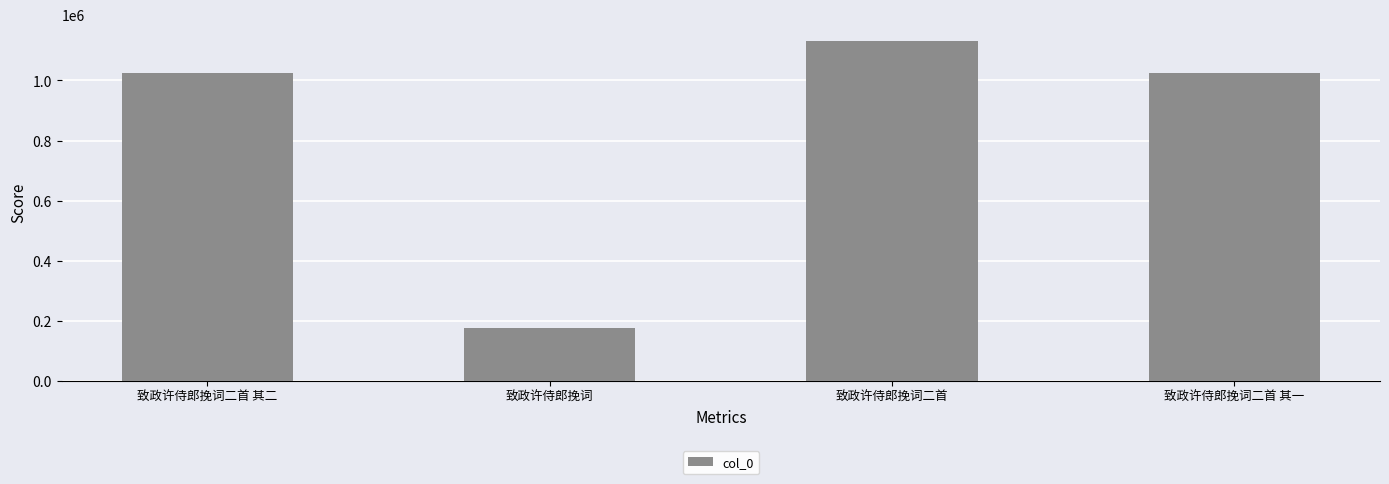

Between 致政许侍郎挽词二首 其一 and 致政许侍郎挽词二首, which is larger?

致政许侍郎挽词二首